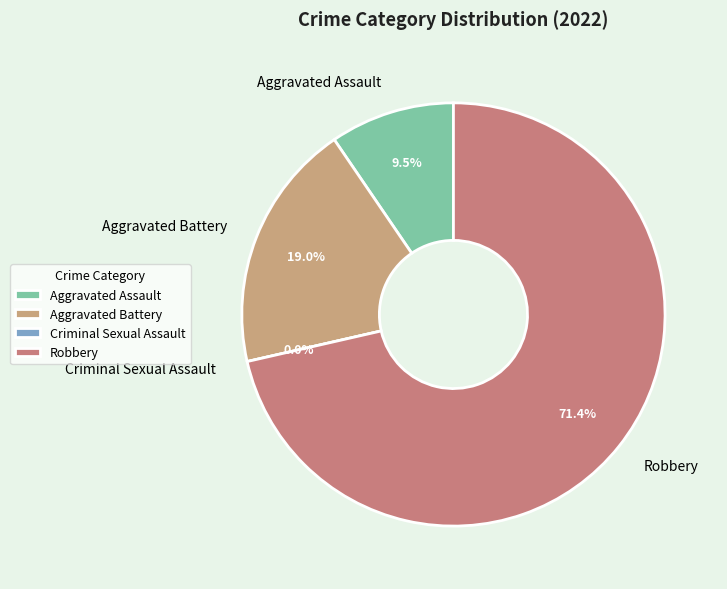

To the nearest percent, what is the difference between the largest and smallest slice percentages?

71%